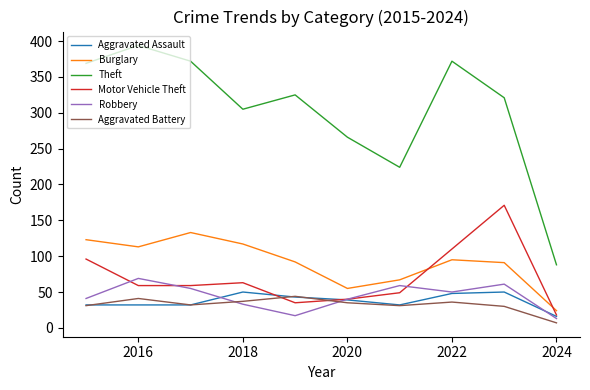

True or false: Aggravated Battery and Burglary cross at least once.

False